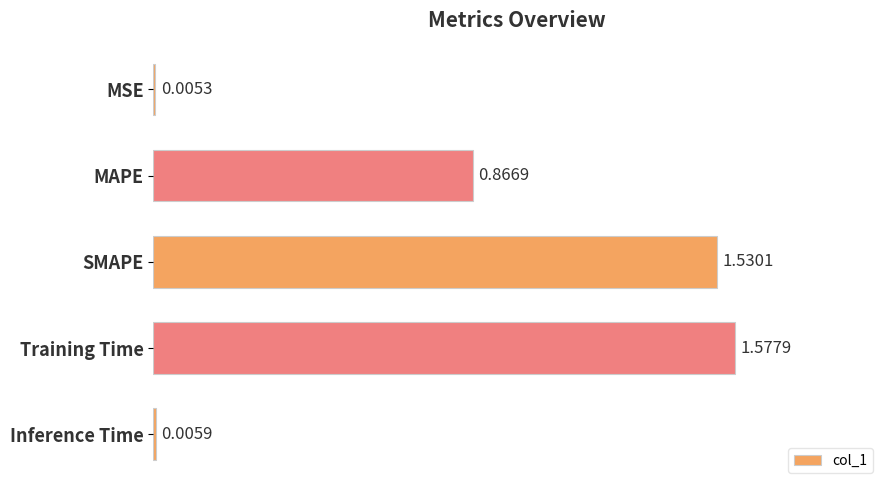

Which label corresponds to the largest value in the chart?

Training Time